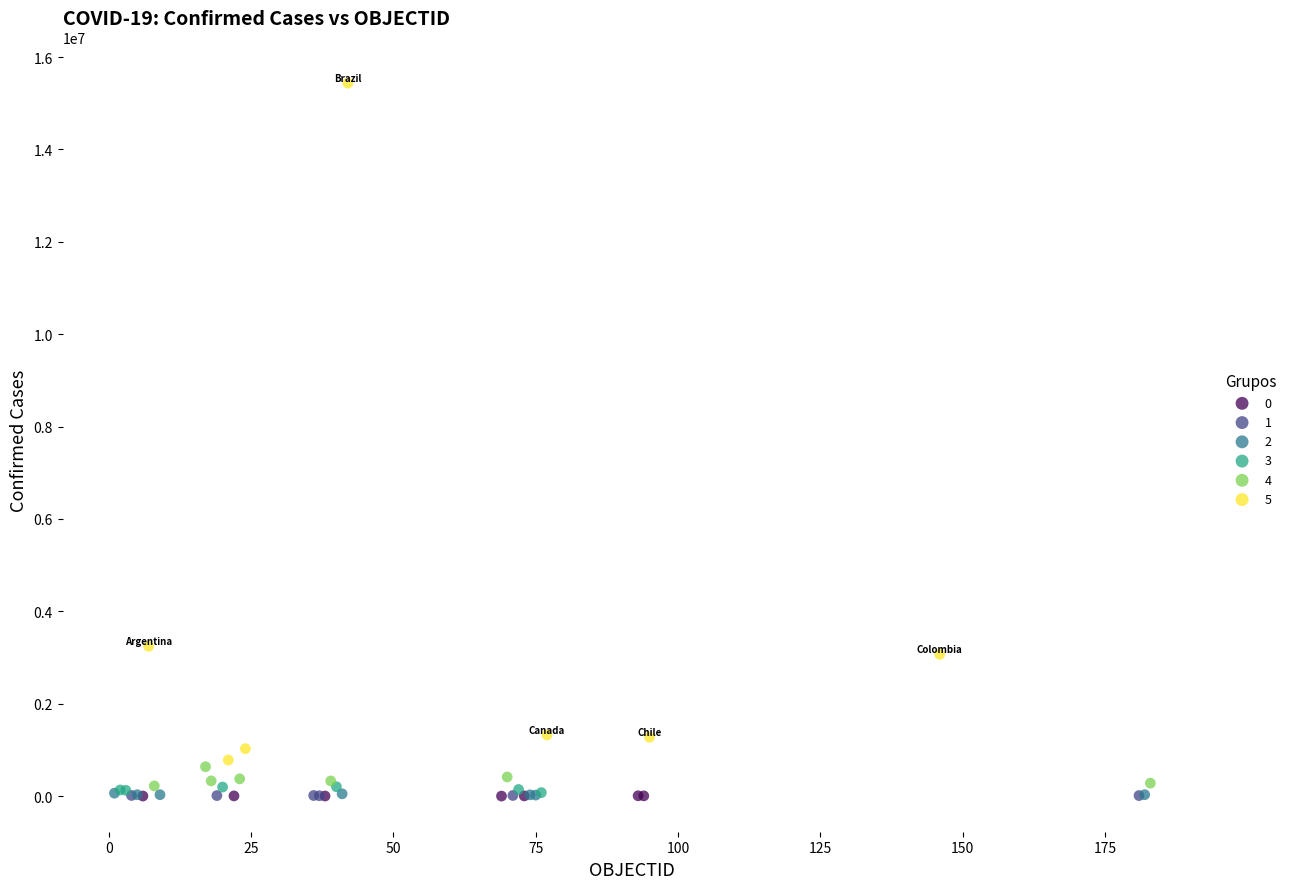

Which series has the widest spread of Y values?

5